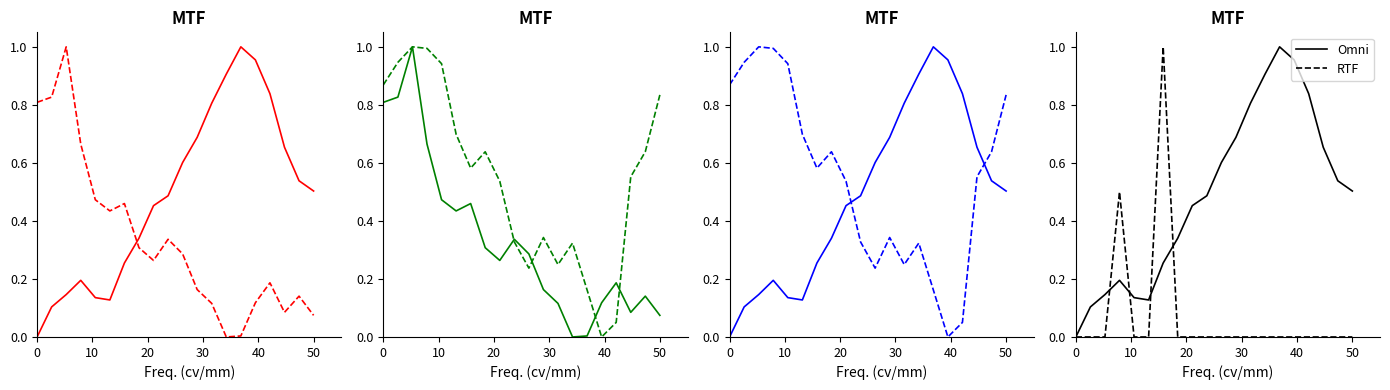

How many data points in Omni are above 0?

19